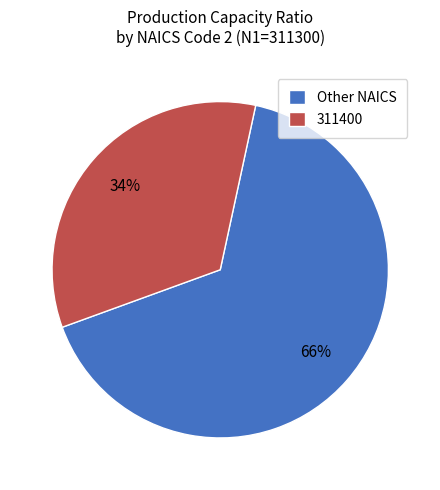

Combined, do Other NAICS and 311400 account for over 50%?

Yes